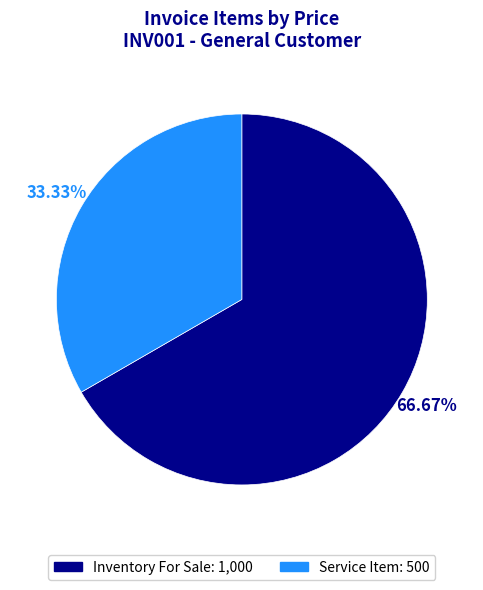

The Service Item slice represents 48% of the pie. True or false?

False